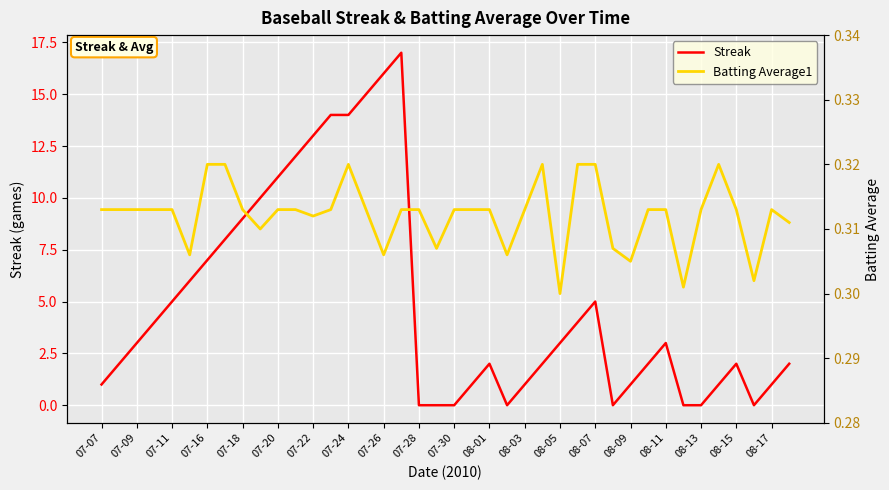

List the series in order of their peak value, lowest first.

Batting Average1, Streak